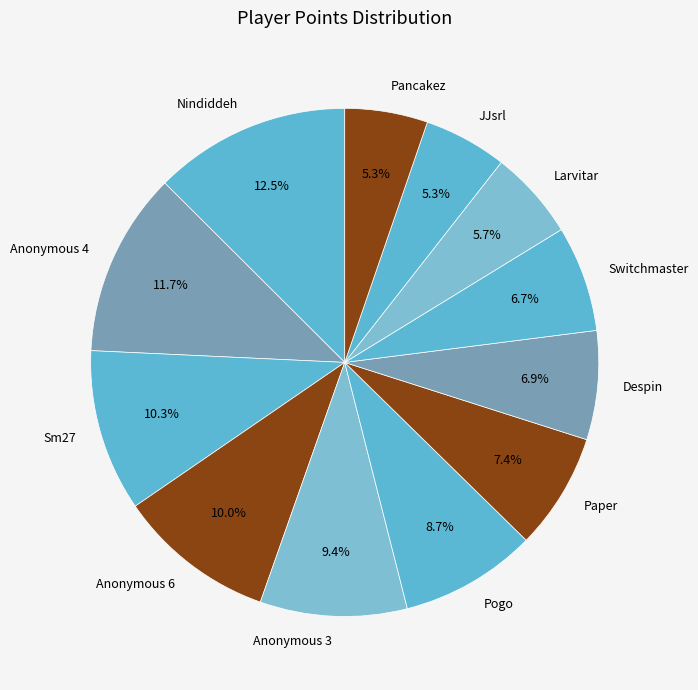

Which category has the biggest portion of the pie?

Nindiddeh